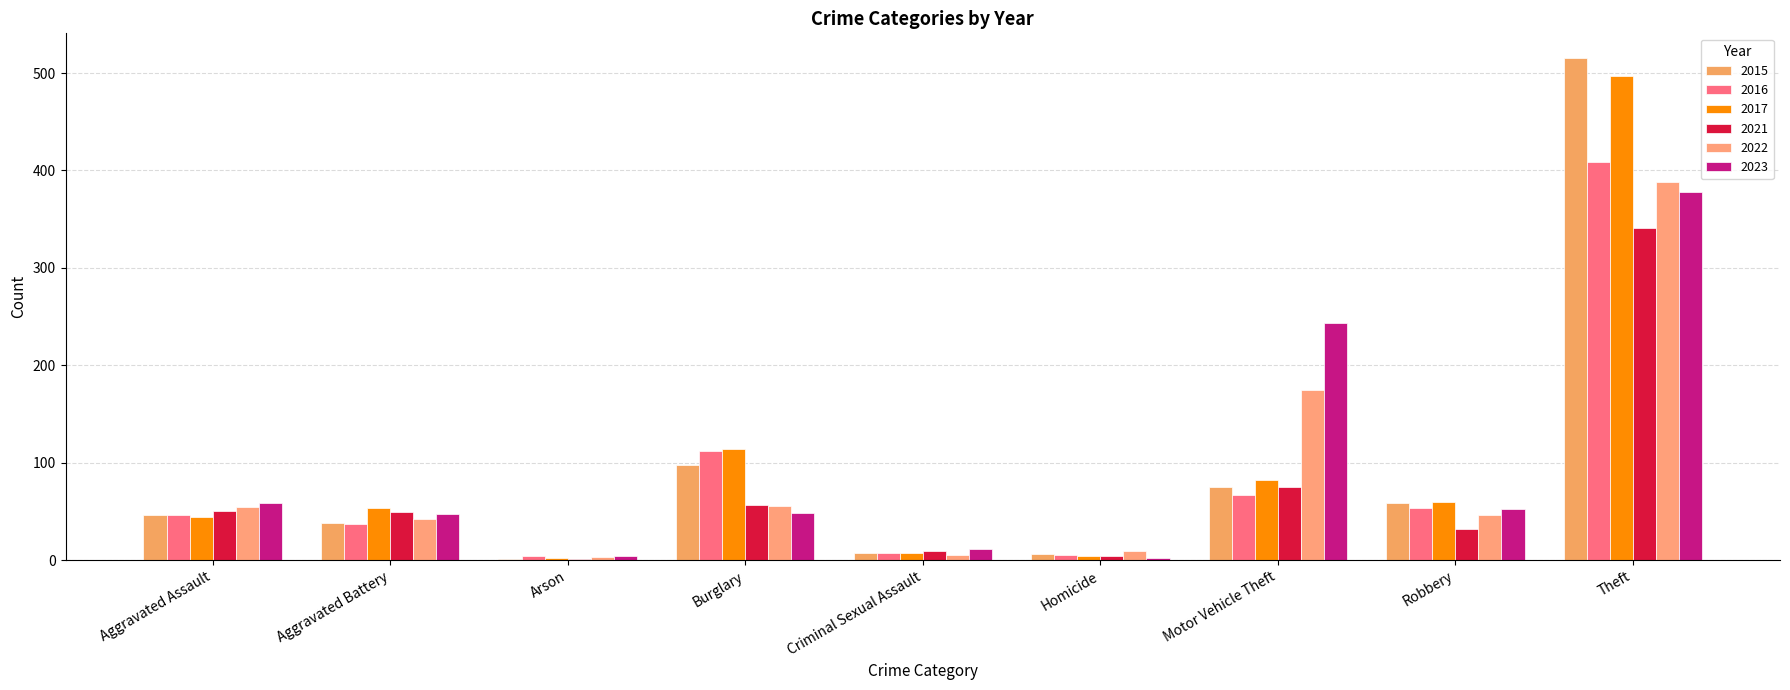

What is the maximum value for 2022?

388